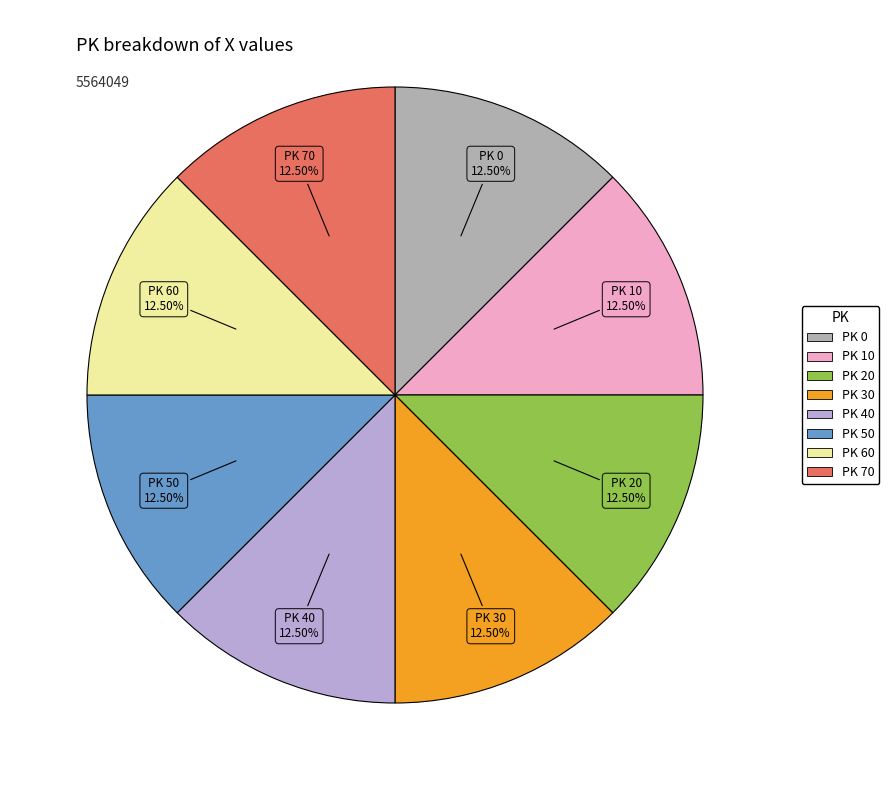

Is there any slice that represents more than half of the pie?

No